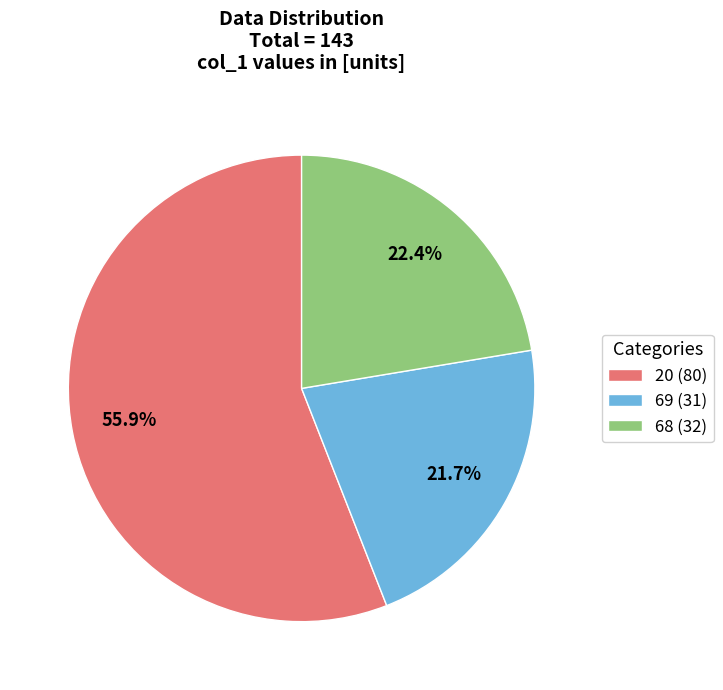

What is the majority slice?

20